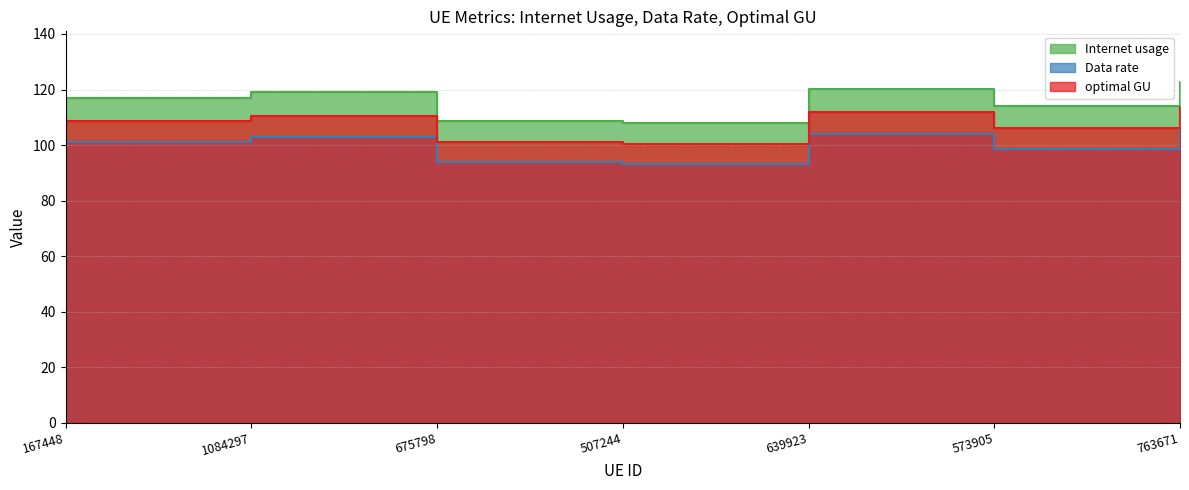

At which category is the sum across all series the highest?

763671